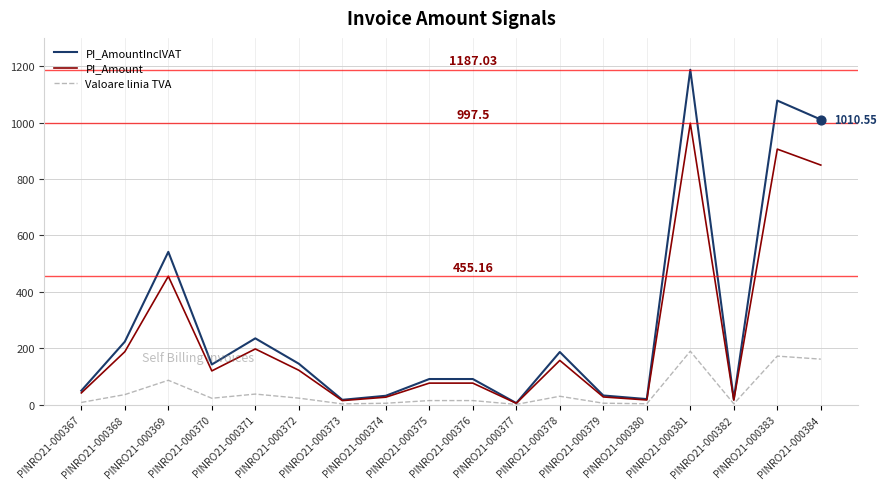

Which series has the largest total across all categories?

PI_AmountInclVAT